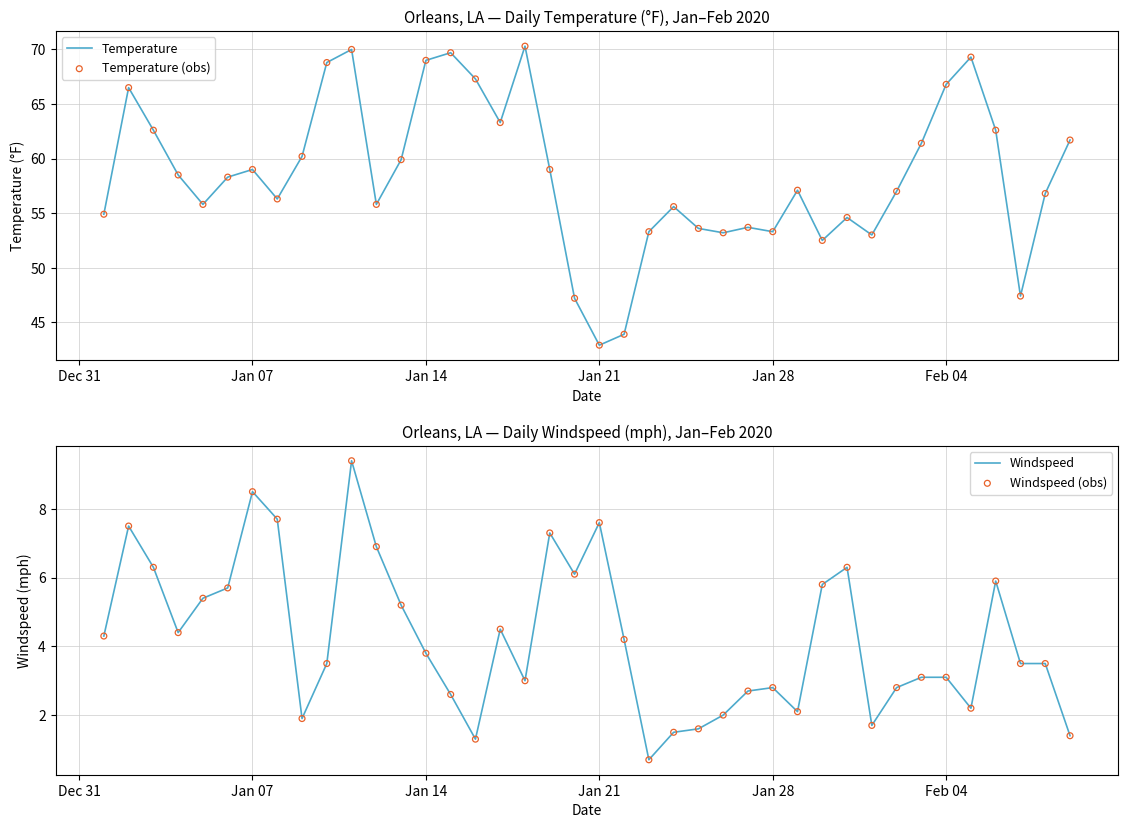

At how many categories does at least one series exceed 53?

34